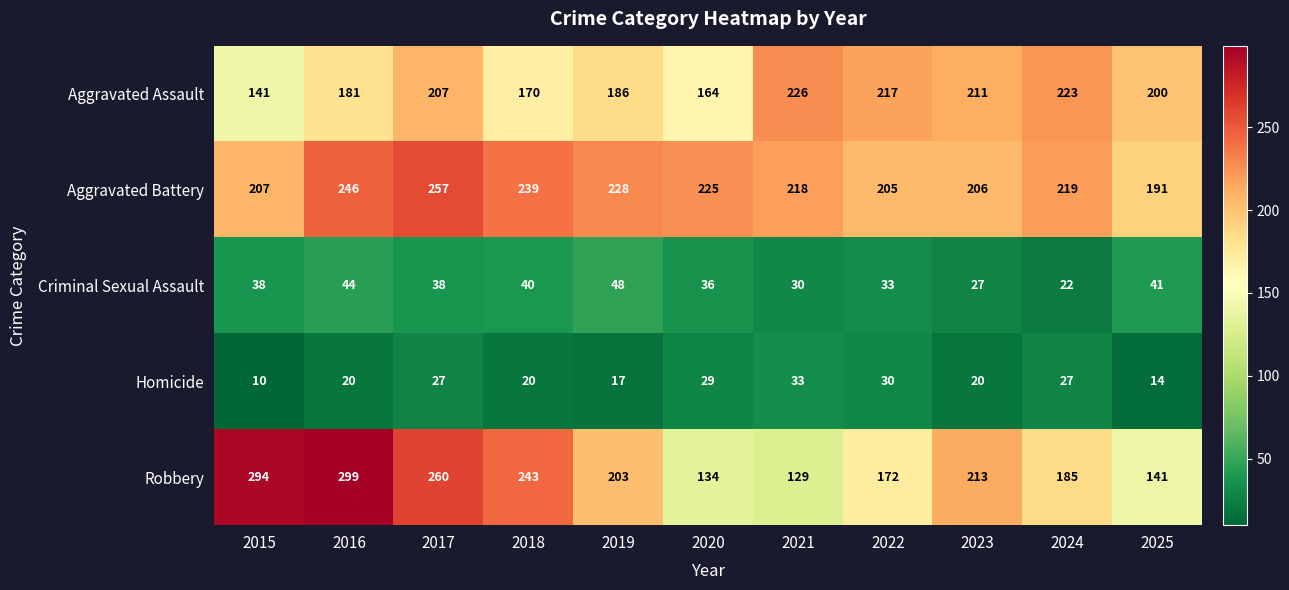

Which series has the largest range (max minus min)?

Robbery